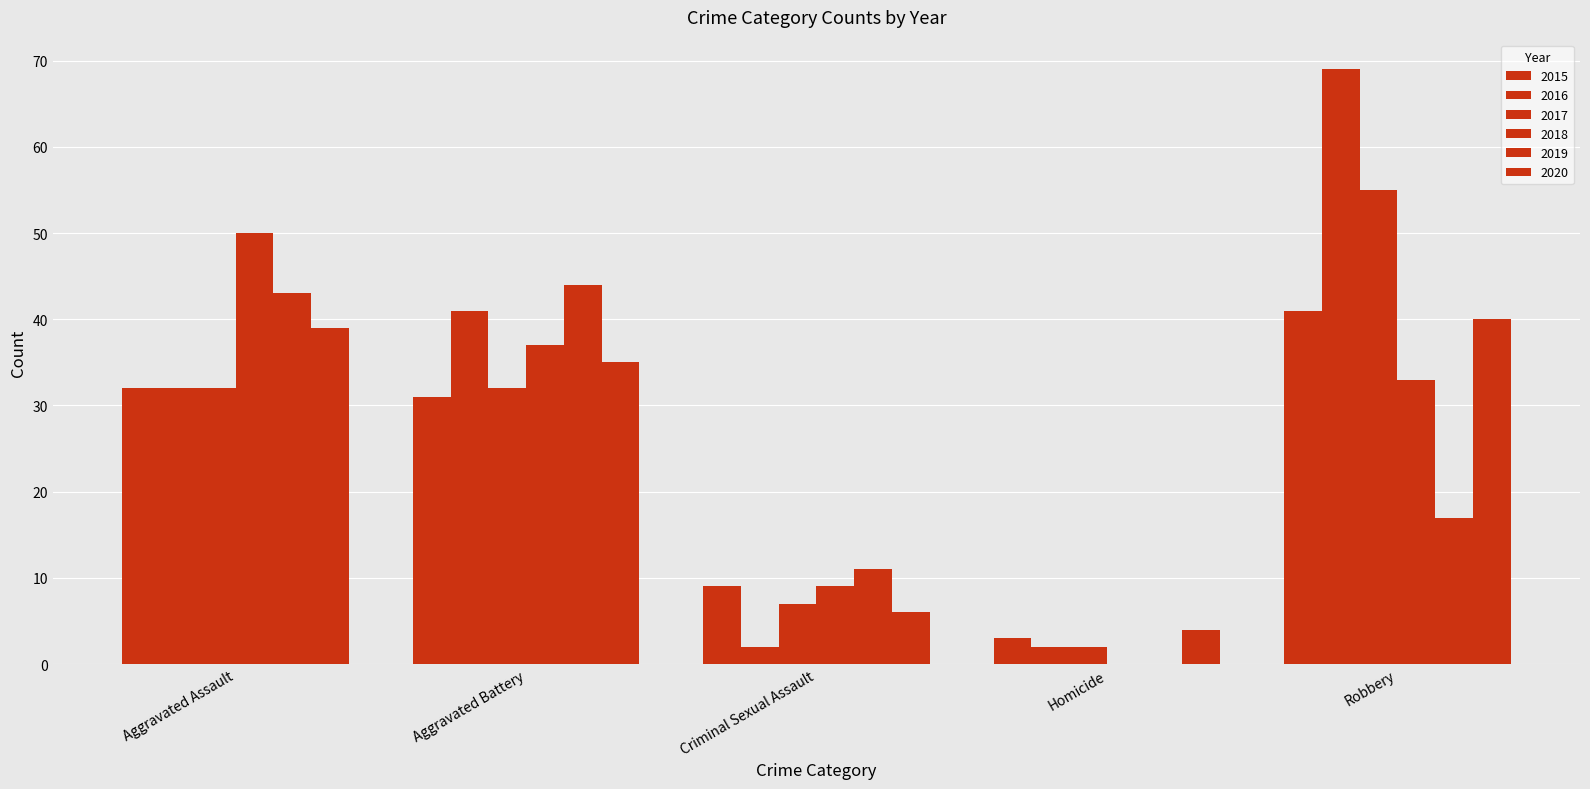

Count the 2016 values in the range 2 to 41.

4